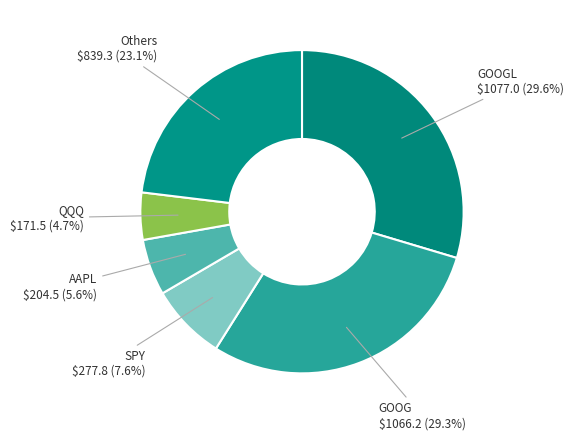

How much of the chart is everything except SPY?

92.4%